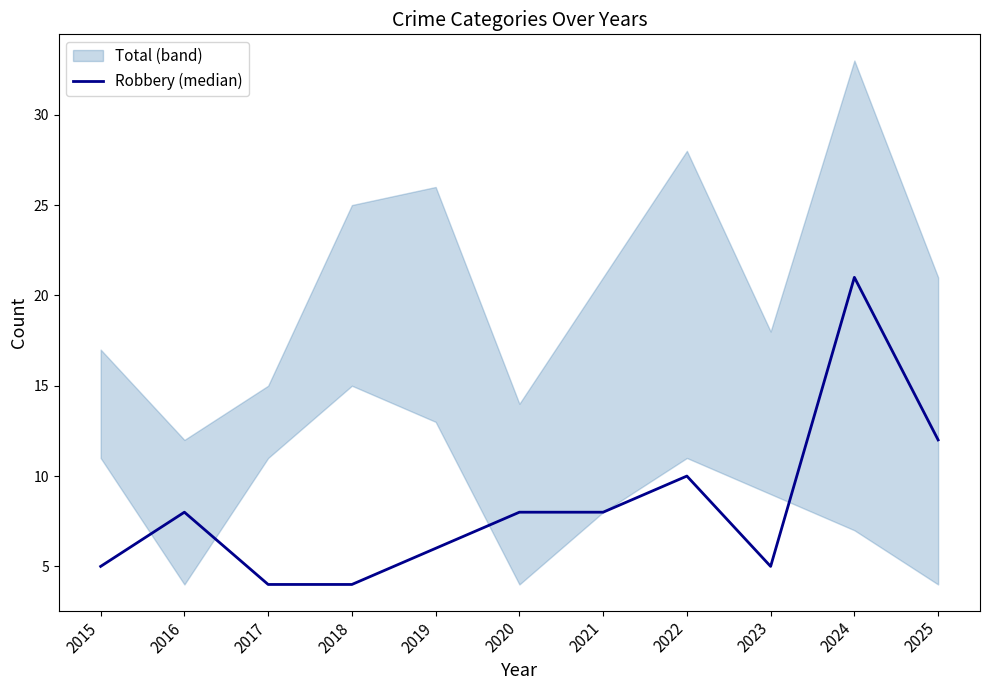

Which has a higher value, 2015 or 2024?

2024